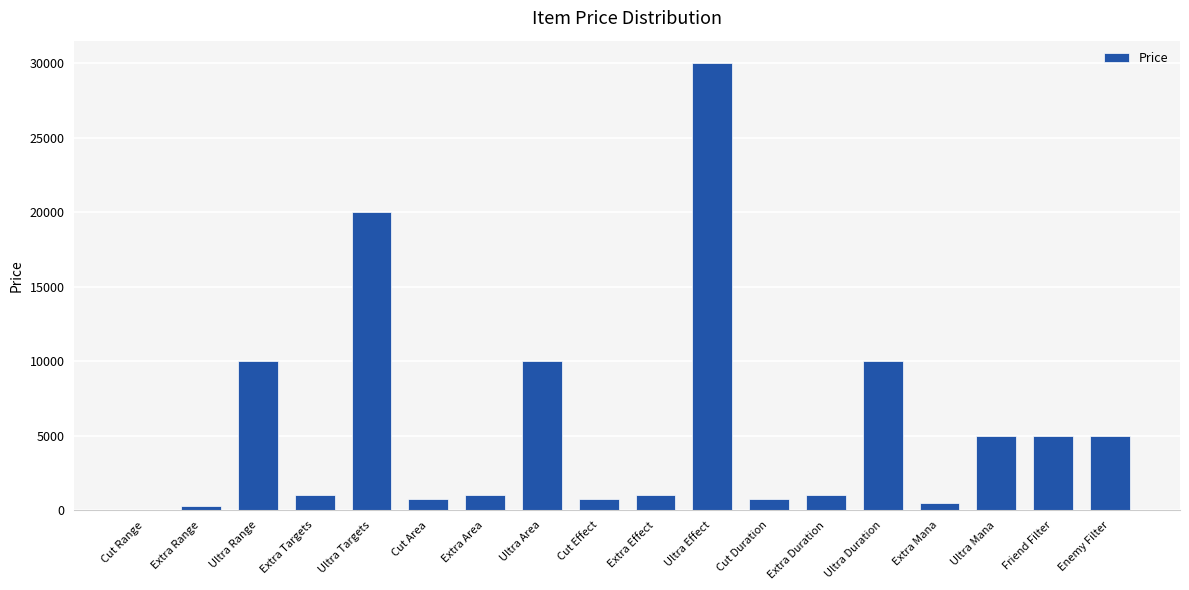

What is the greatest value displayed?

30000